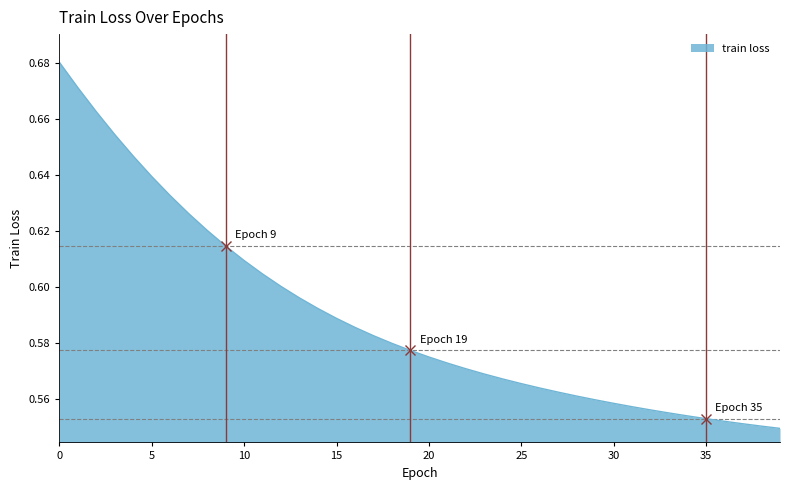

Does the chart display data point markers on the line(s)?

No